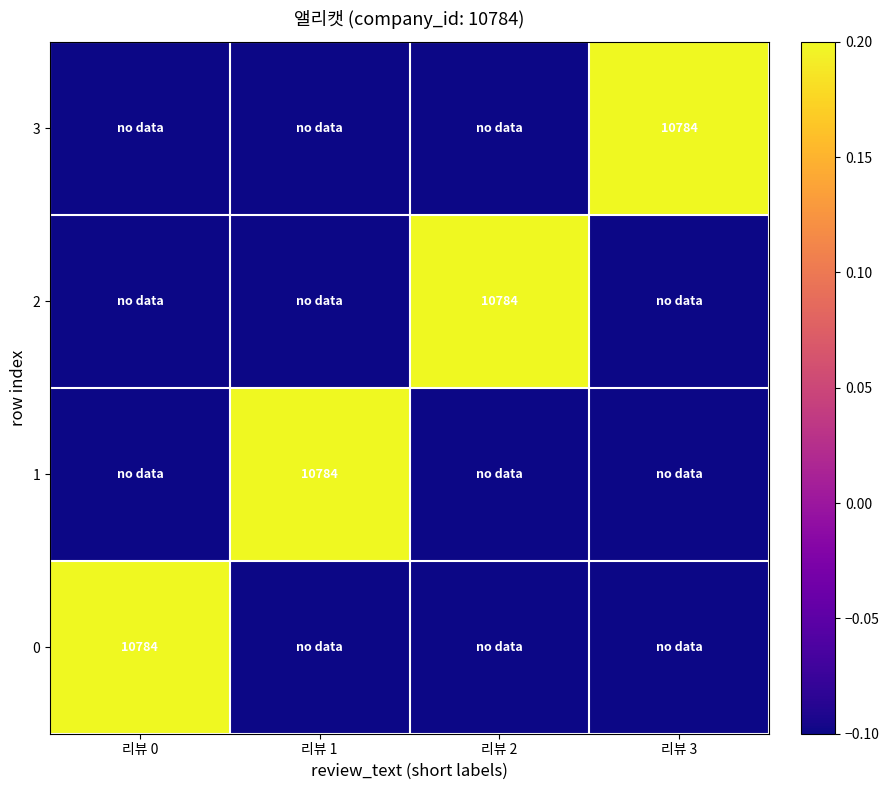

The value of 0 at 리뷰 0 is 18497.3. True or false?

False